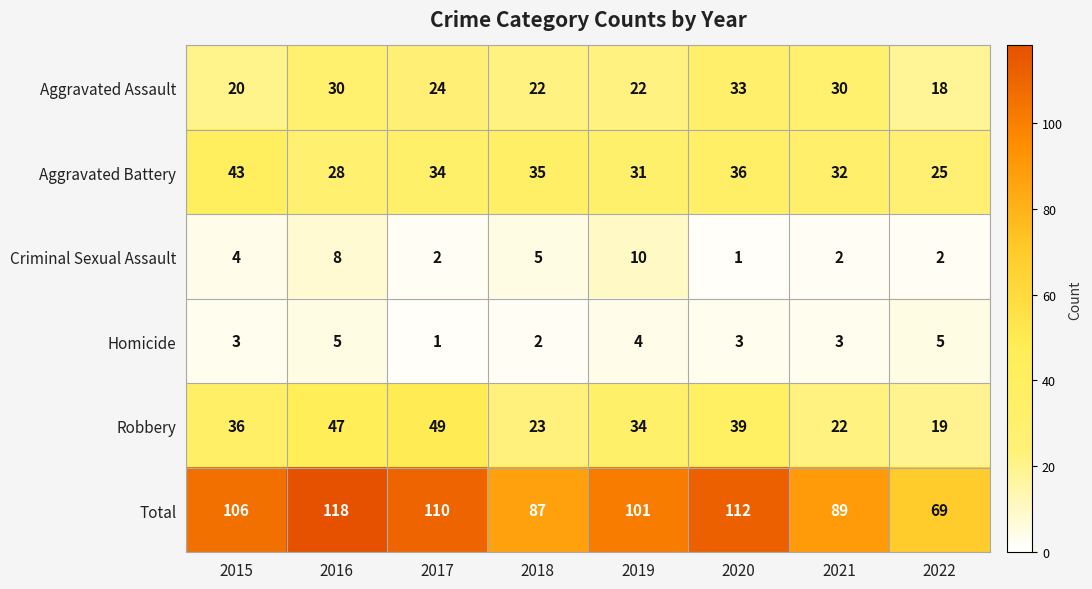

What is the difference between the highest and lowest values at 2019?

97